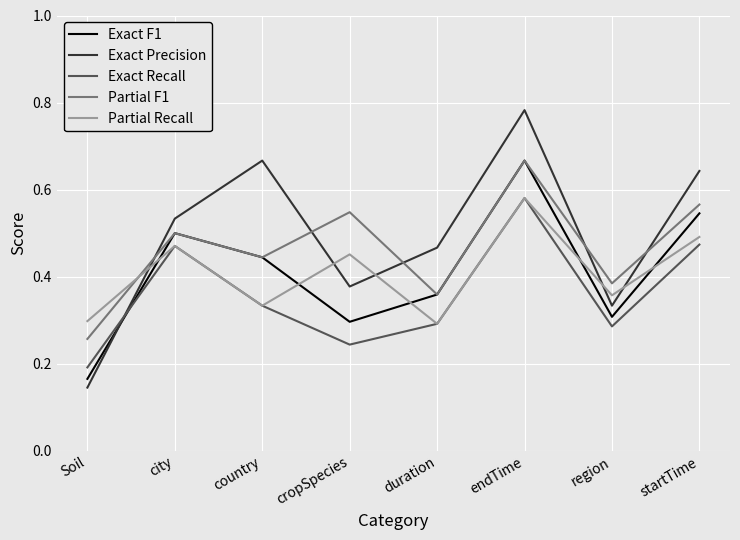

At which category is the sum across all series the highest?

endTime